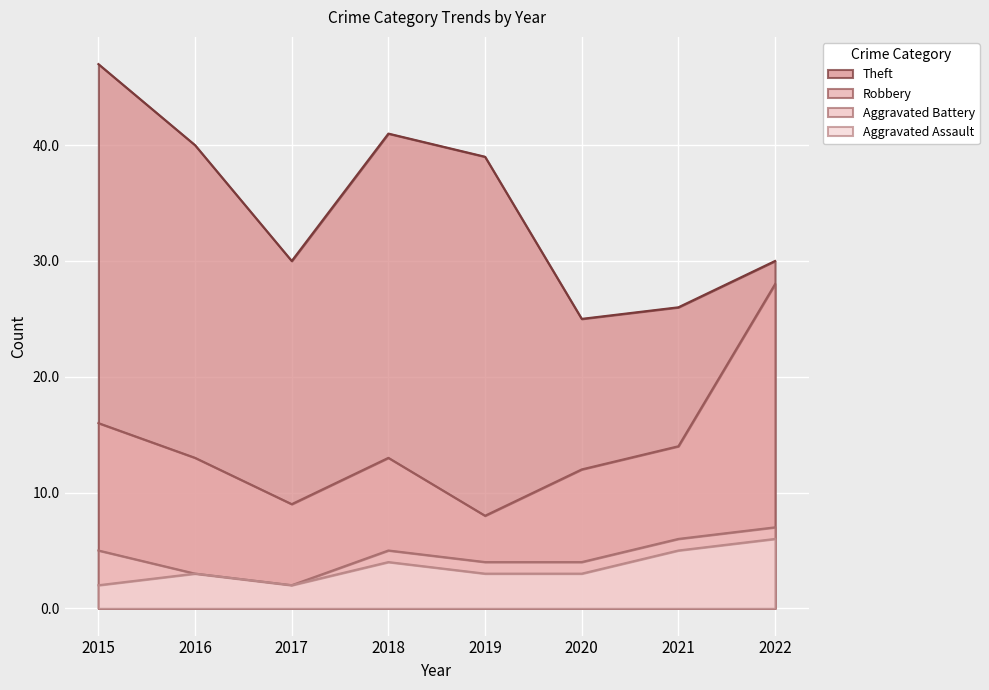

What is the difference between the Robbery values at 2015 and 2021?

2